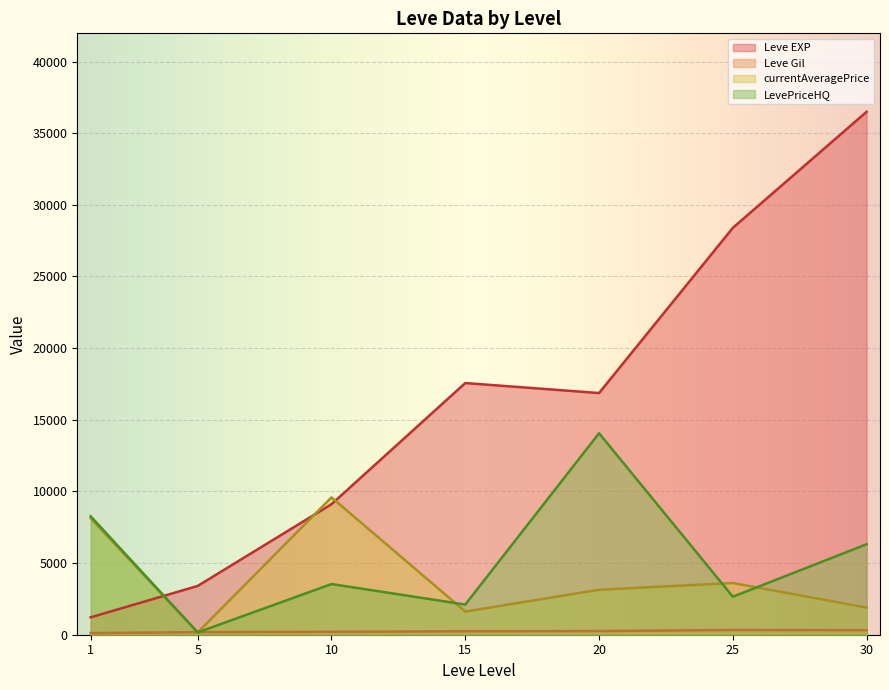

What is the maximum value for Leve EXP?

36492.5